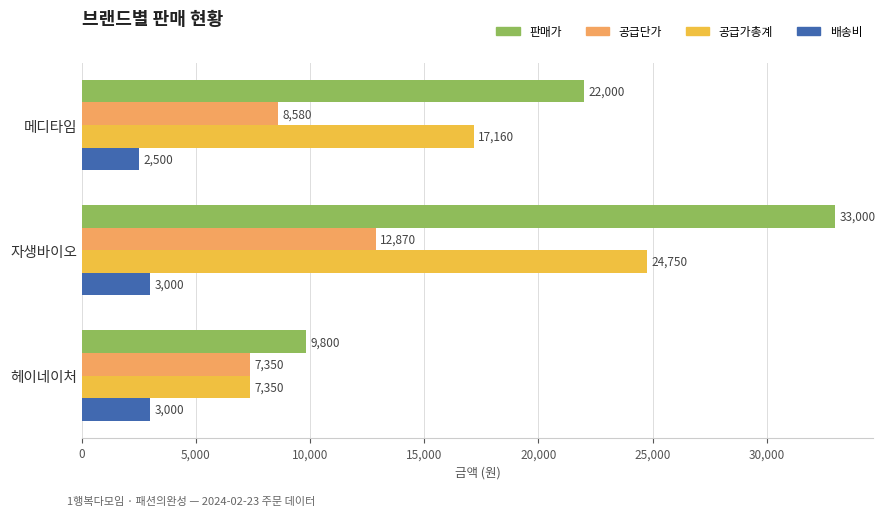

What is the difference between the maximum and minimum values in the 배송비 series?

500